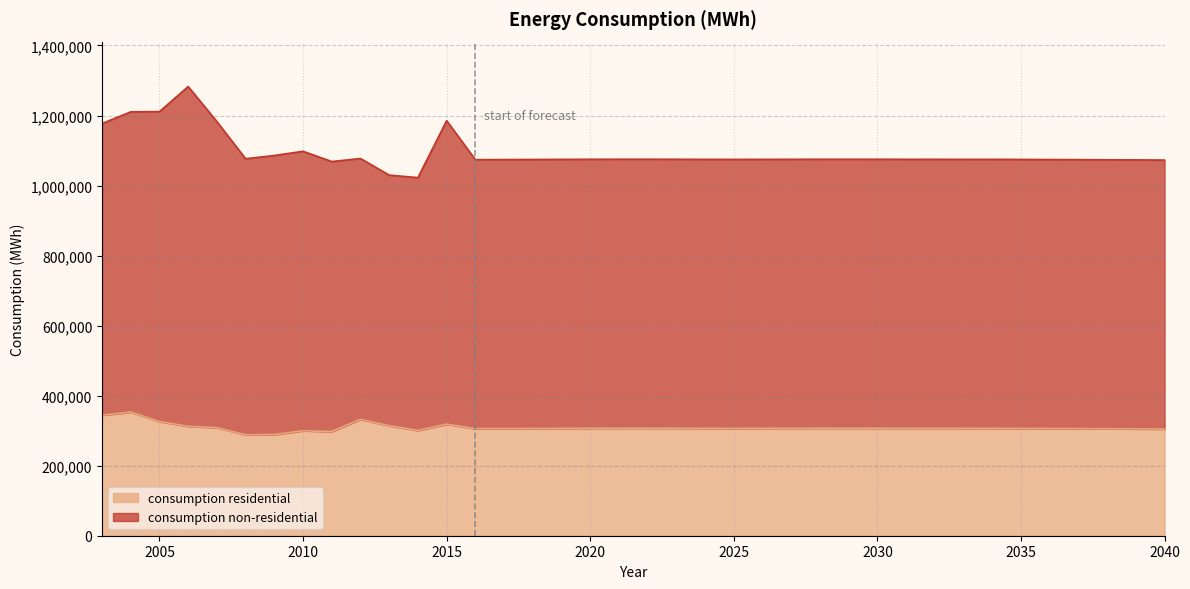

Which category has the lowest value across all series?

2008